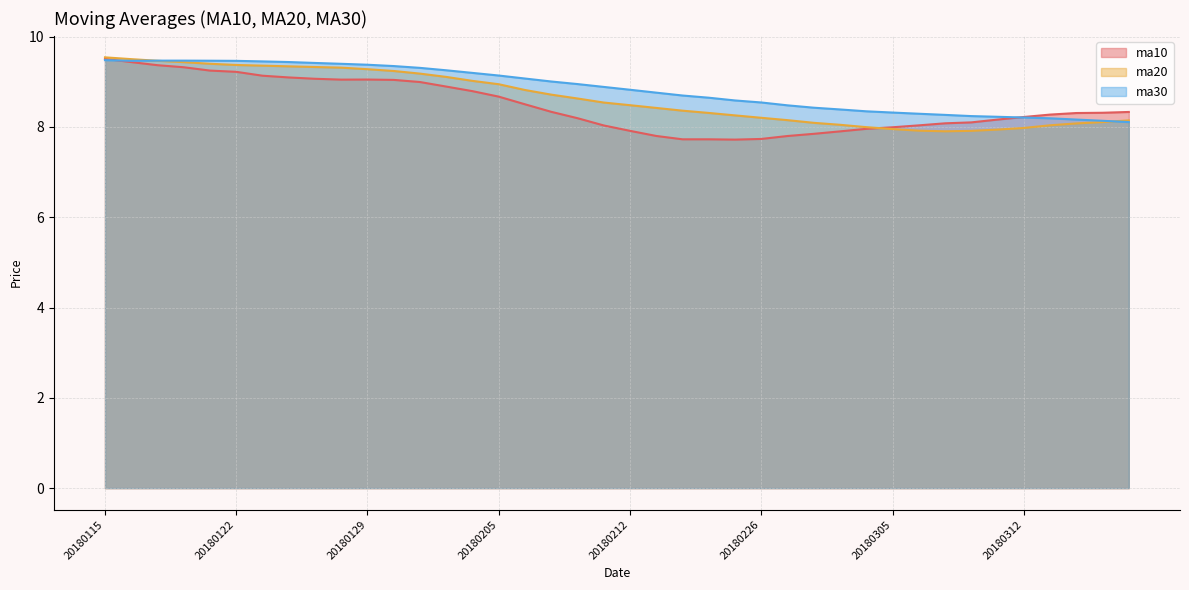

True or false: ma20 has more than 2 points higher than both neighbors.

False